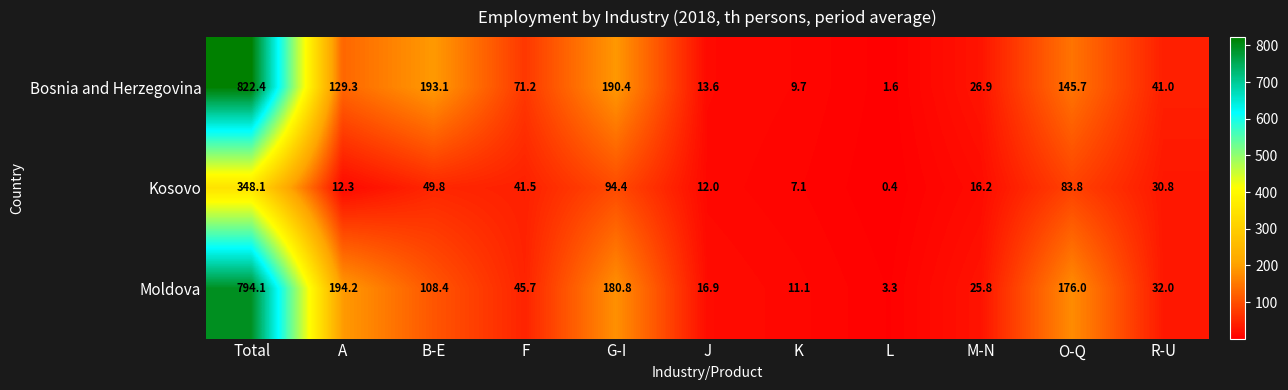

At how many categories does at least one series exceed 811?

1